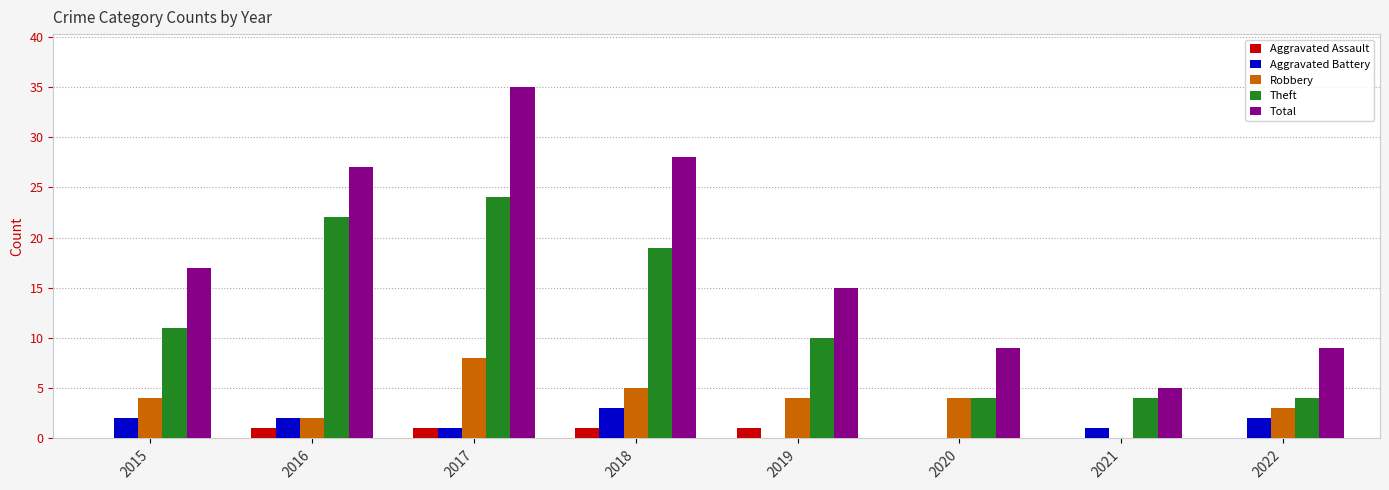

At which label is Total closest to 20?

2015